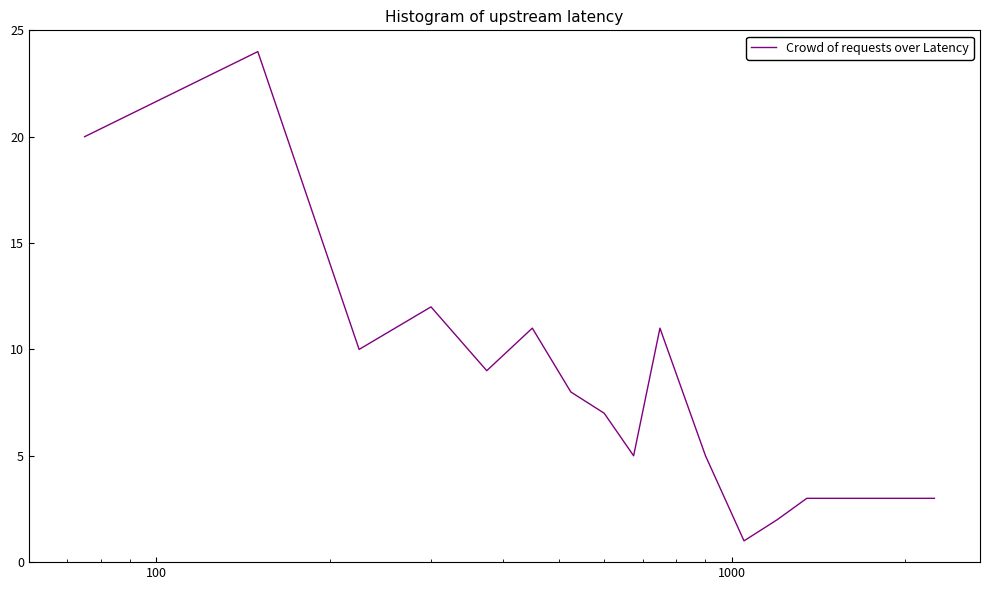

What is the difference between the maximum and minimum values?

23